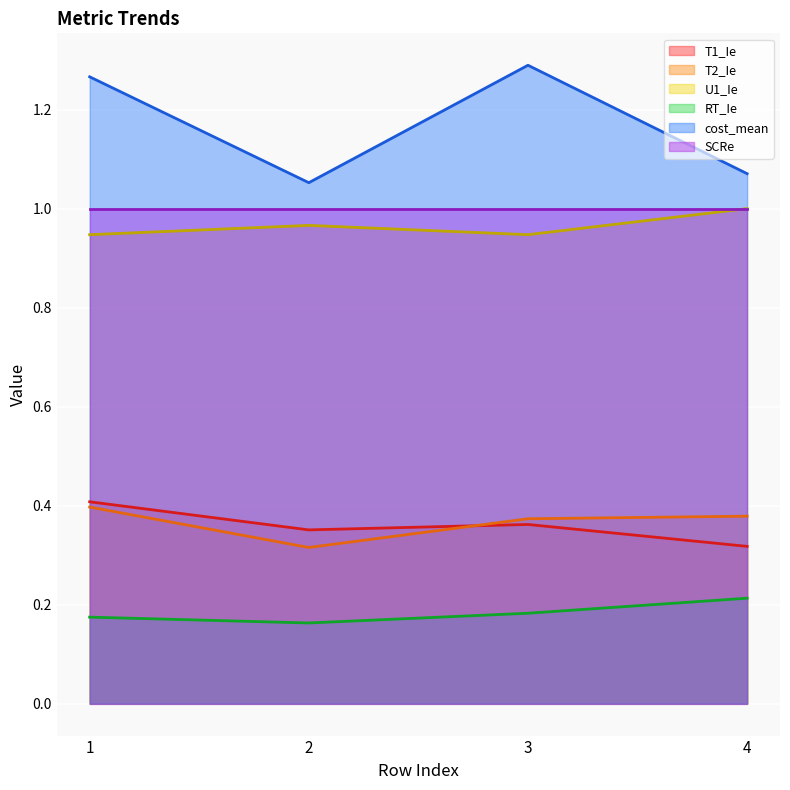

How many interior local valleys does the T2_Ie series have?

1